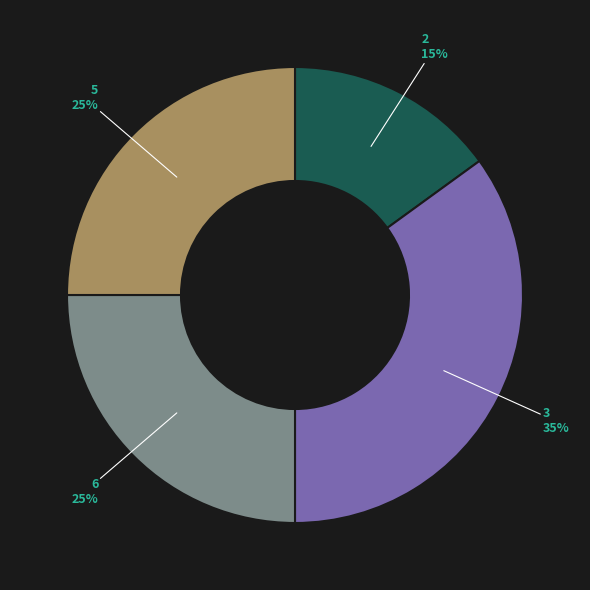

What is the largest slice in the pie chart?

3